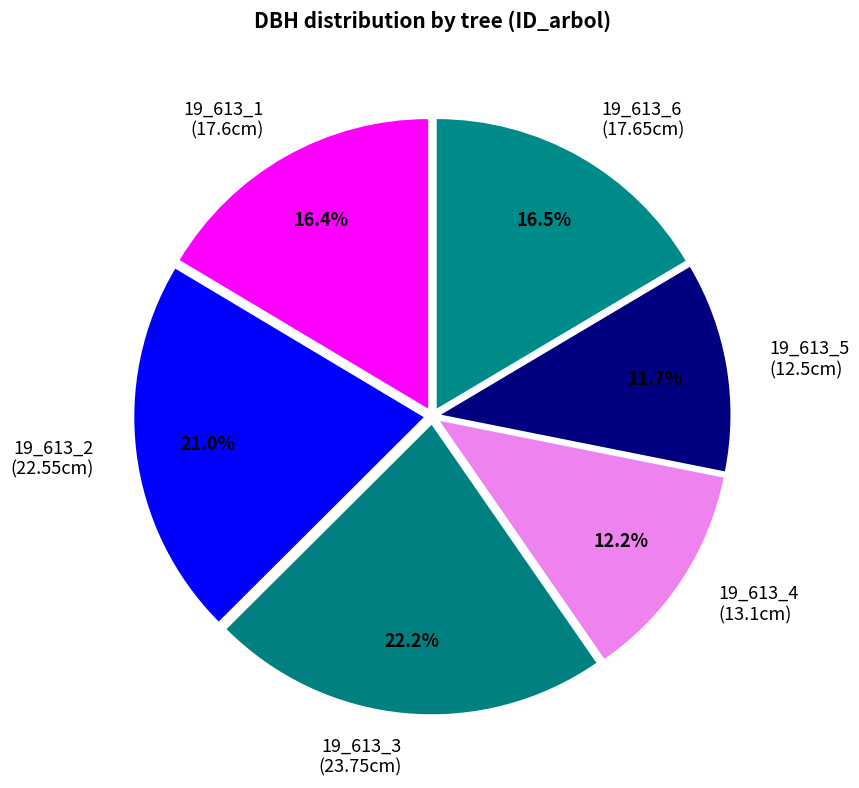

To the nearest percent, what is the combined percentage of 19_613_1 and 19_613_2?

37%